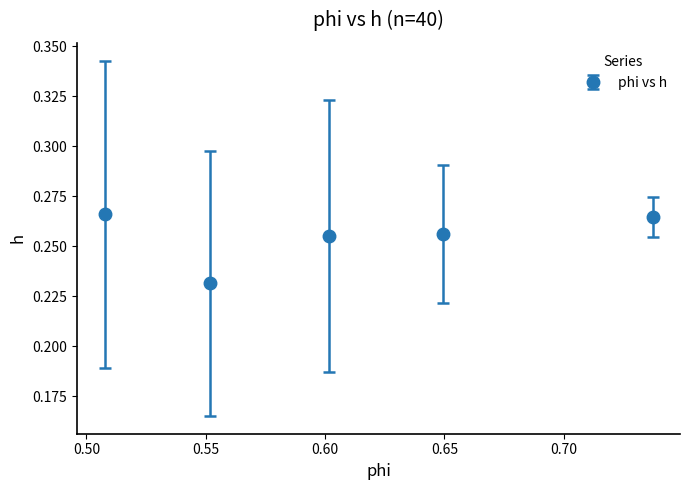

True or false: the data has more than 2 interior local peaks.

False